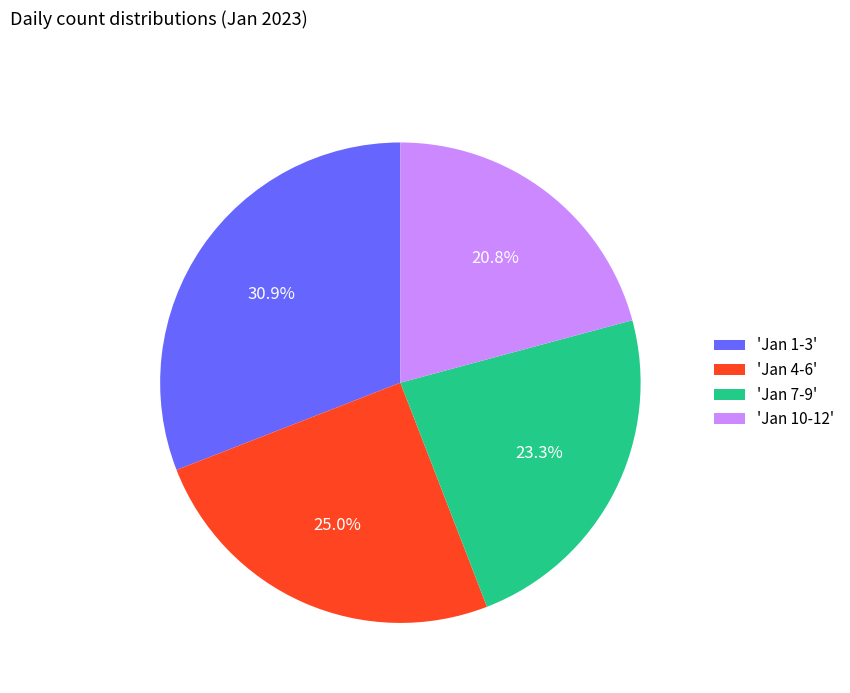

What is the smallest slice in the pie chart?

'Jan 10-12'